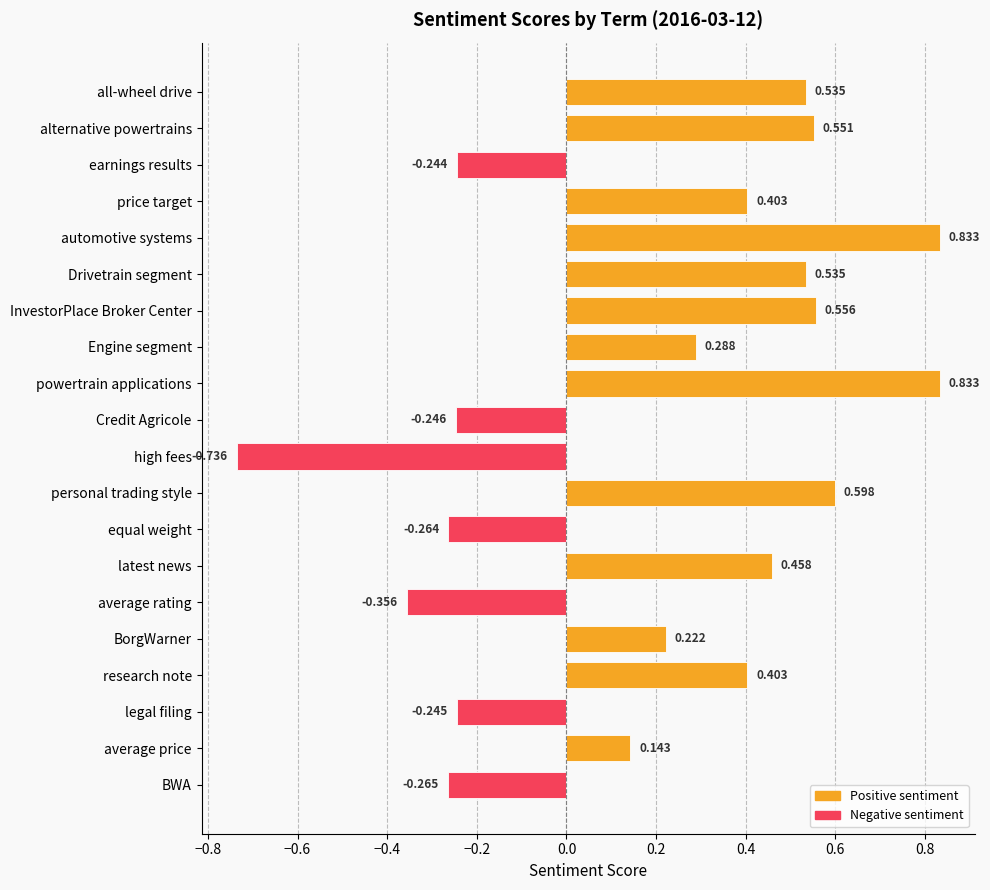

True or false: the data shows -0.3 at earnings results.

False